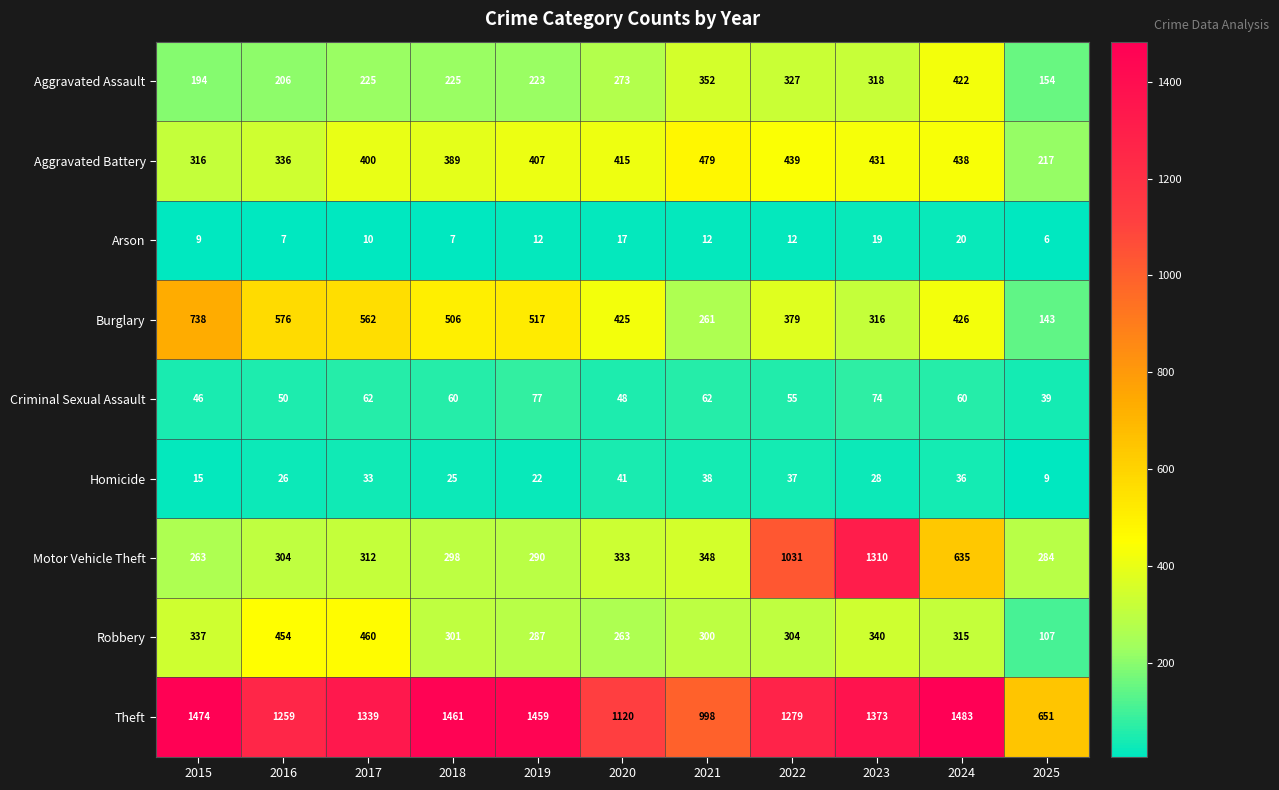

At how many categories does at least one series exceed 1215?

8